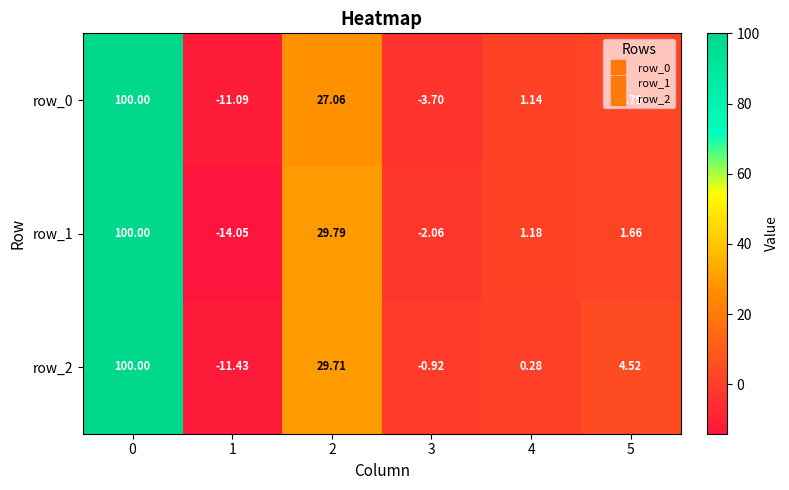

What is the difference between the row_1 values at 5 and 1?

15.7